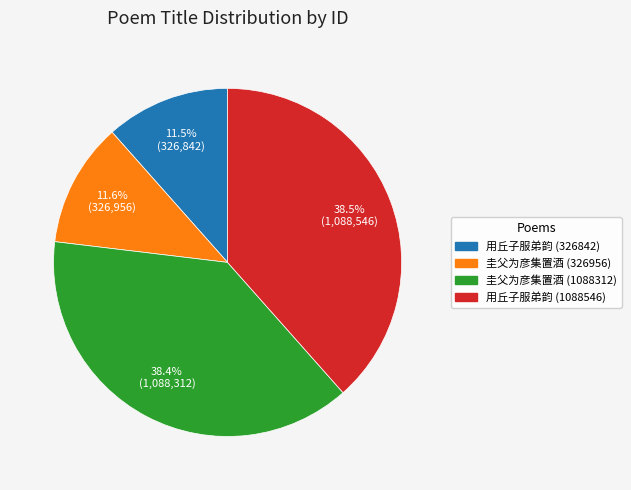

Does any single category account for the majority?

No